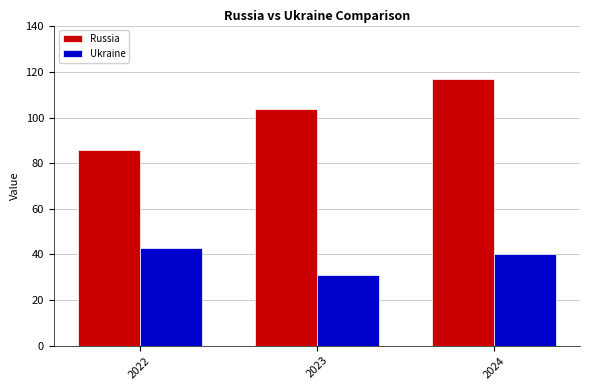

Reading right to left, what are all the values shown in this chart?

Russia: 117	104	86
Ukraine: 40	31	43